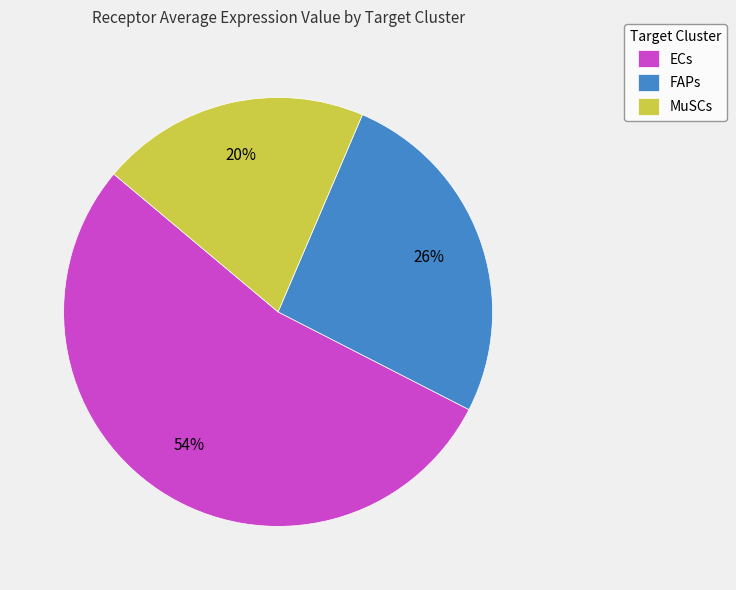

To the nearest percent, what is the average slice percentage?

33%